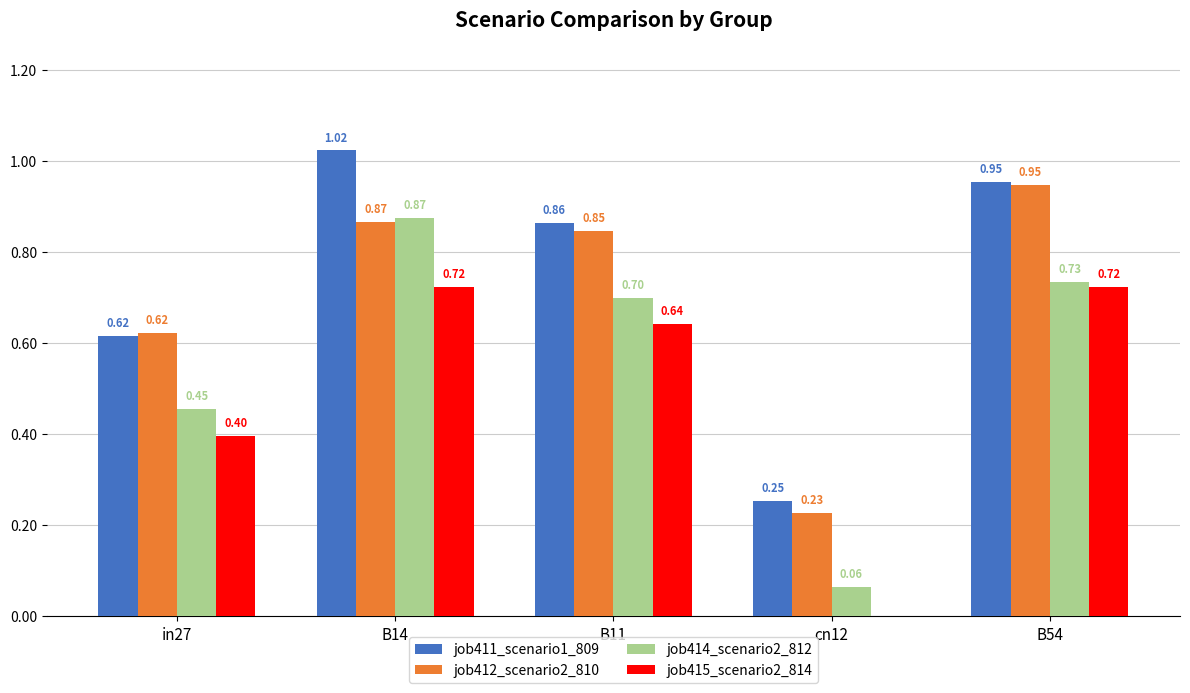

Is the value of job412_scenario2_810 at in27 greater than the value of job414_scenario2_812 at B14?

No